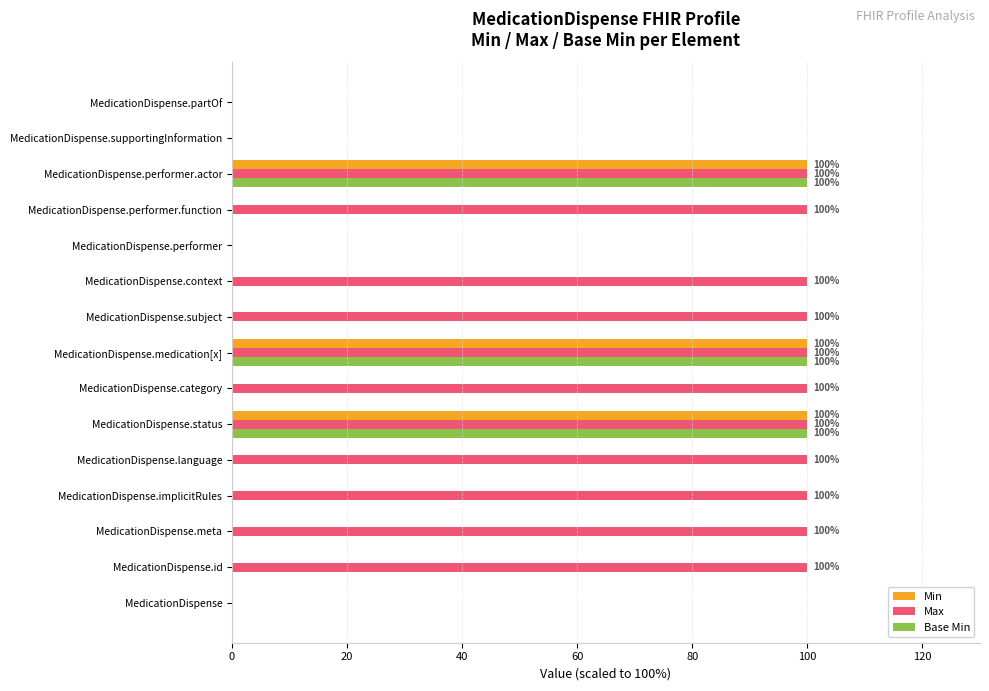

What is the maximum value shown in the chart?

100